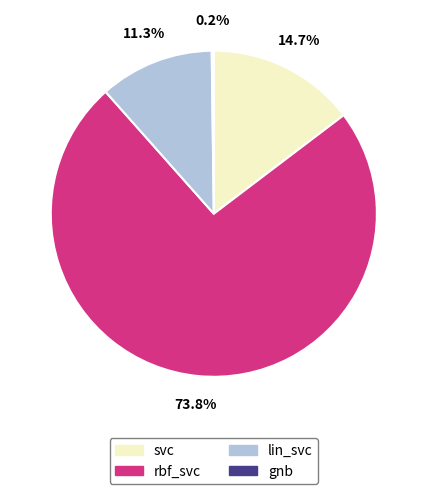

Is there any slice that represents more than half of the pie?

Yes